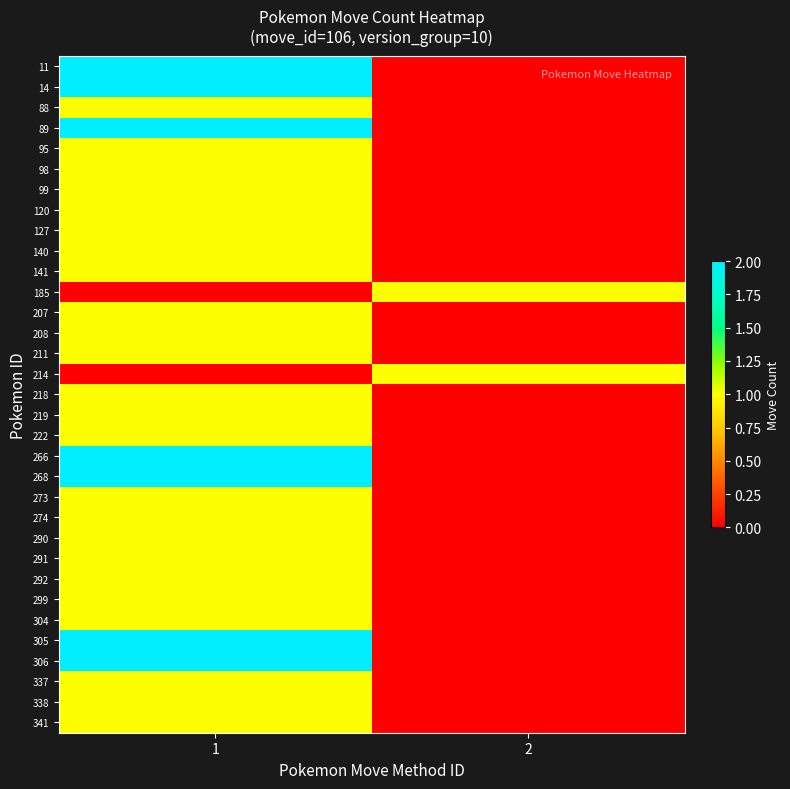

At how many categories does at least one series exceed 1?

1